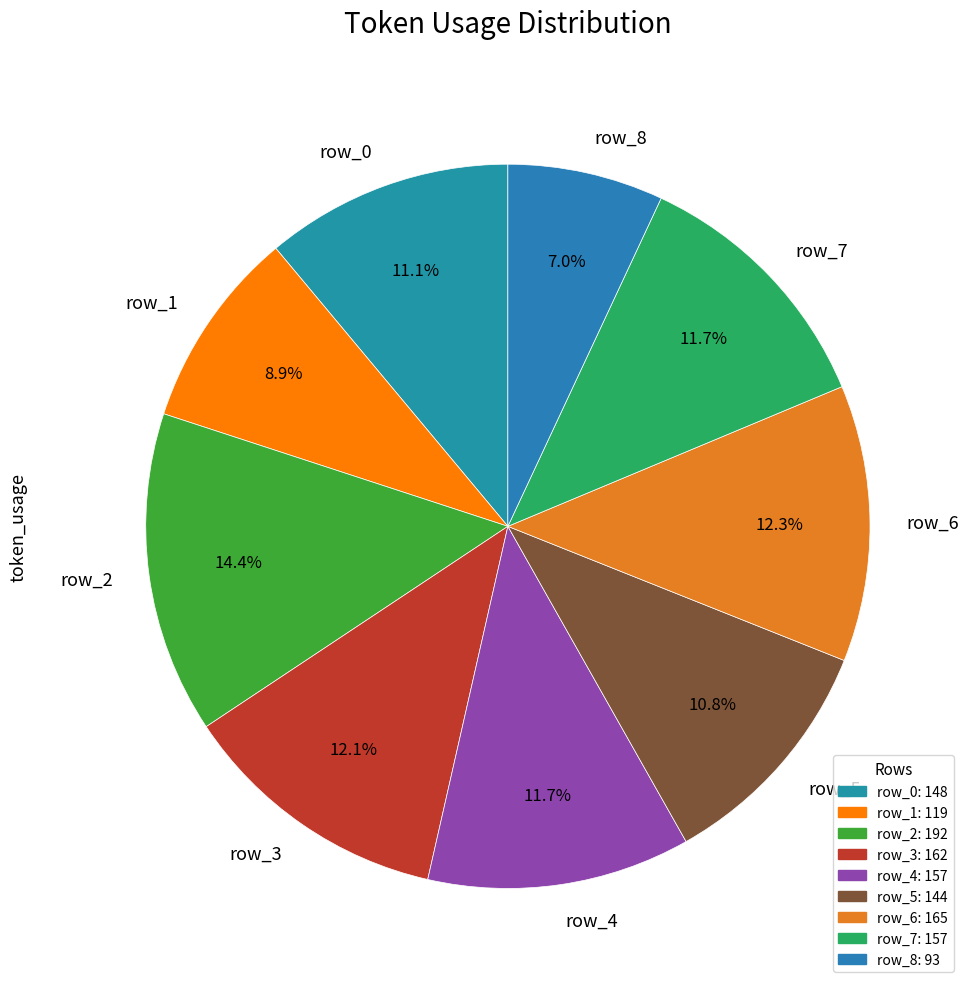

What percentage is NOT represented by row_7?

88.3%